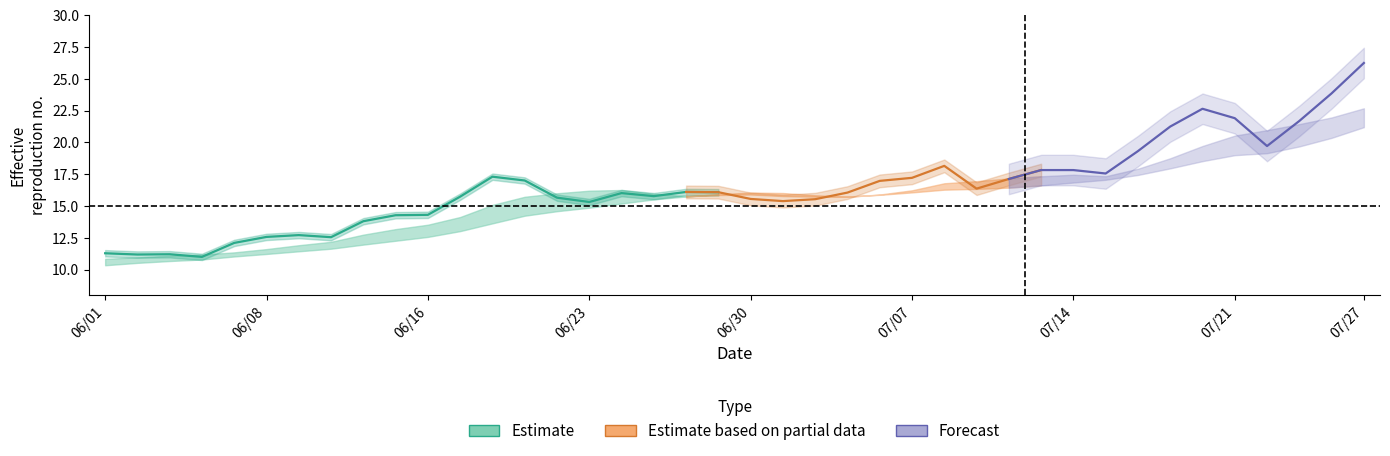

Between 26 and 16, which is larger?

26